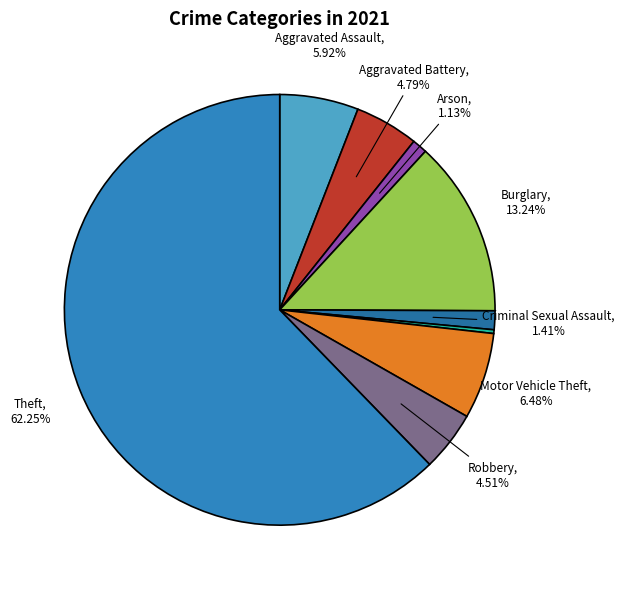

How many slices are in this pie chart?

9